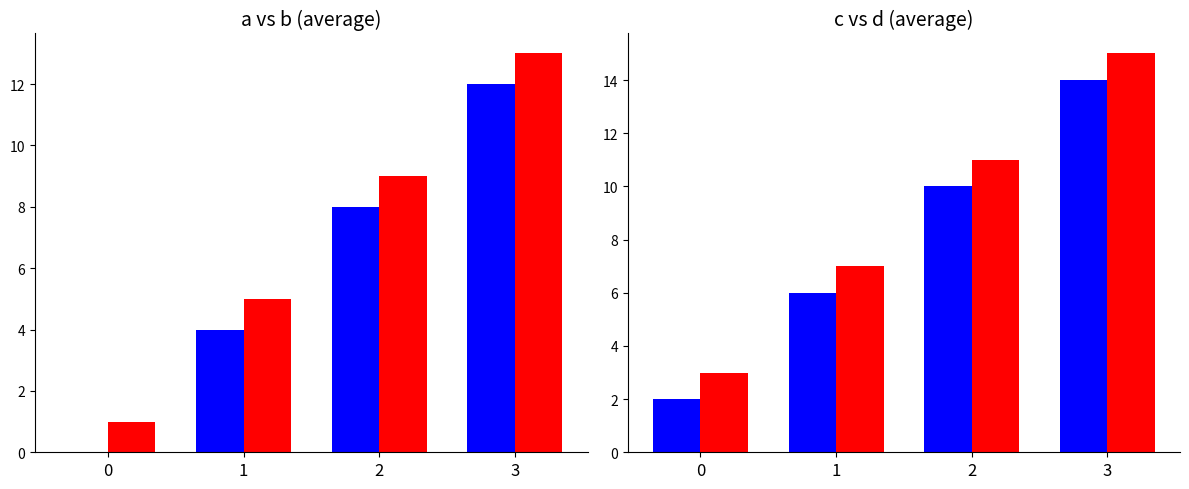

What is the average value of the a series?

6